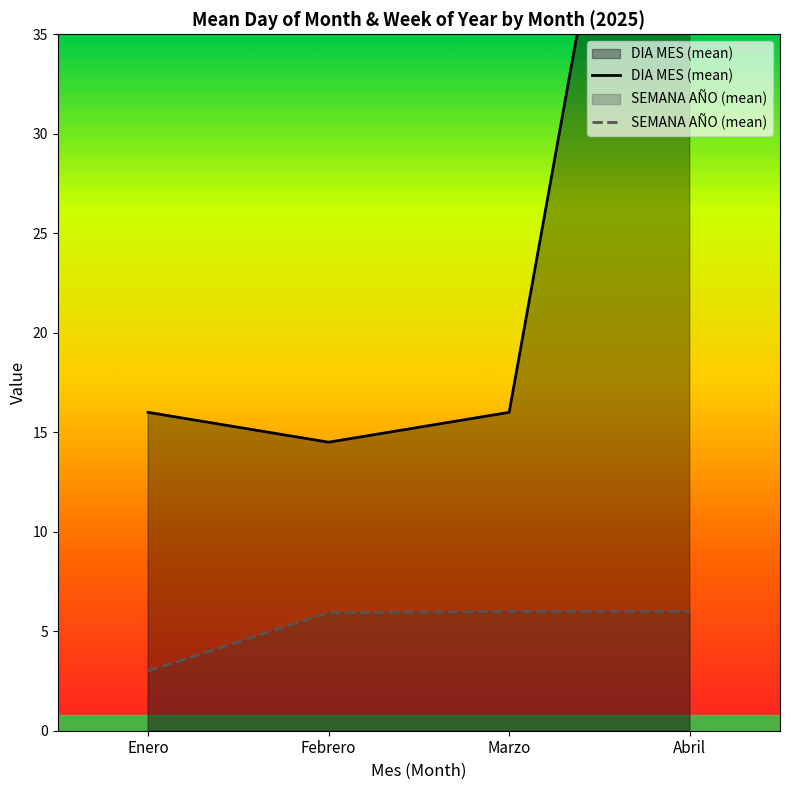

What is the average value of the SEMANA AÑO (mean) series?

5.2